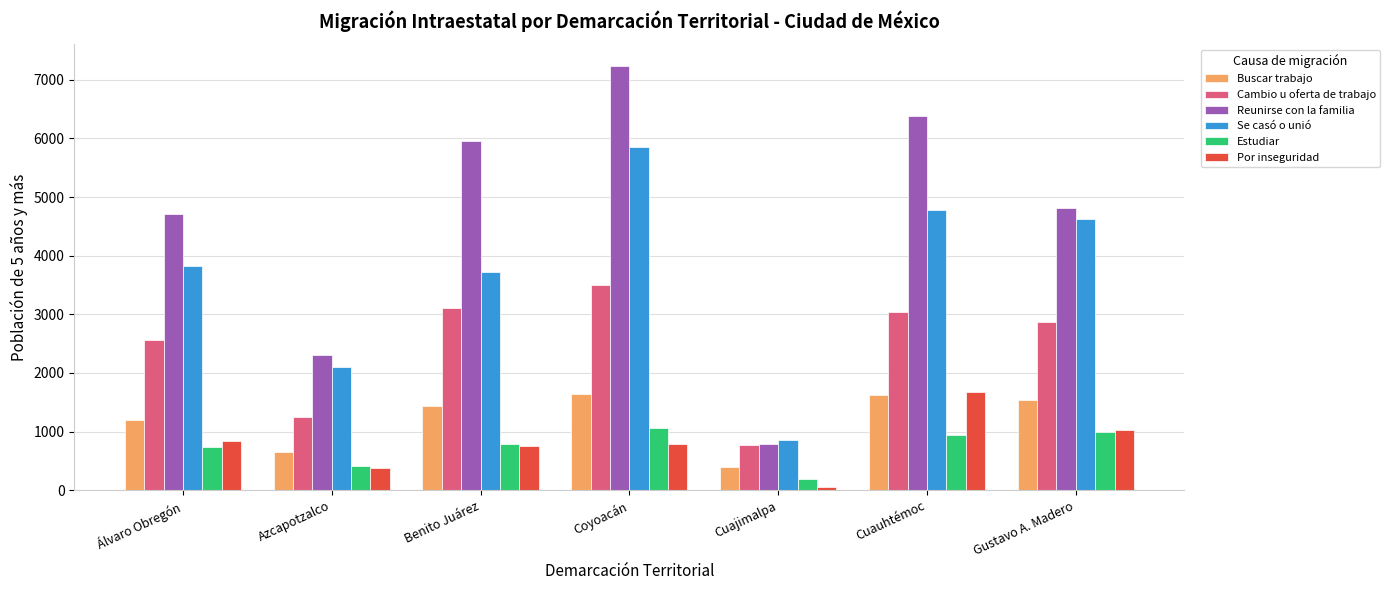

What is the sum of the Se casó o unió values at Álvaro Obregón and Cuauhtémoc?

8596